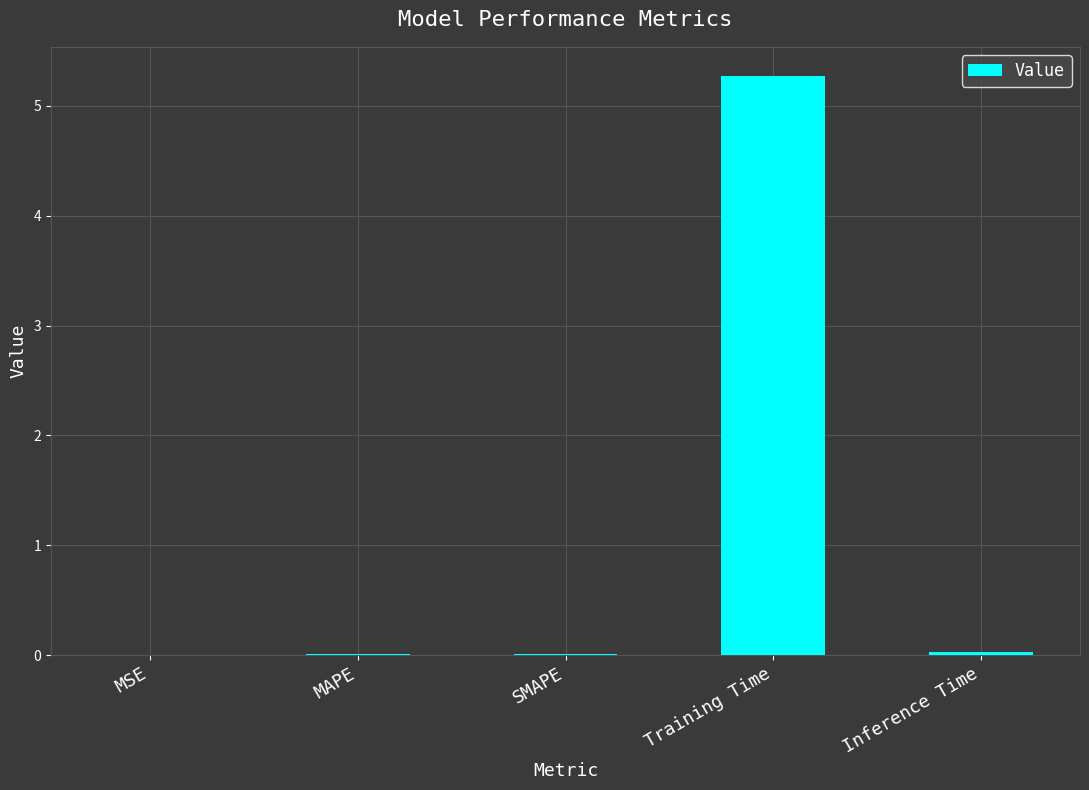

What is the greatest value displayed?

5.3